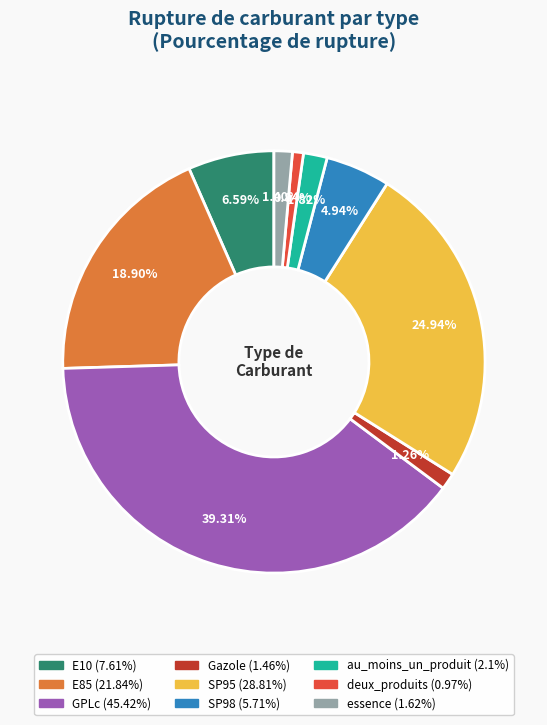

The Gazole slice represents 1% of the pie. True or false?

True